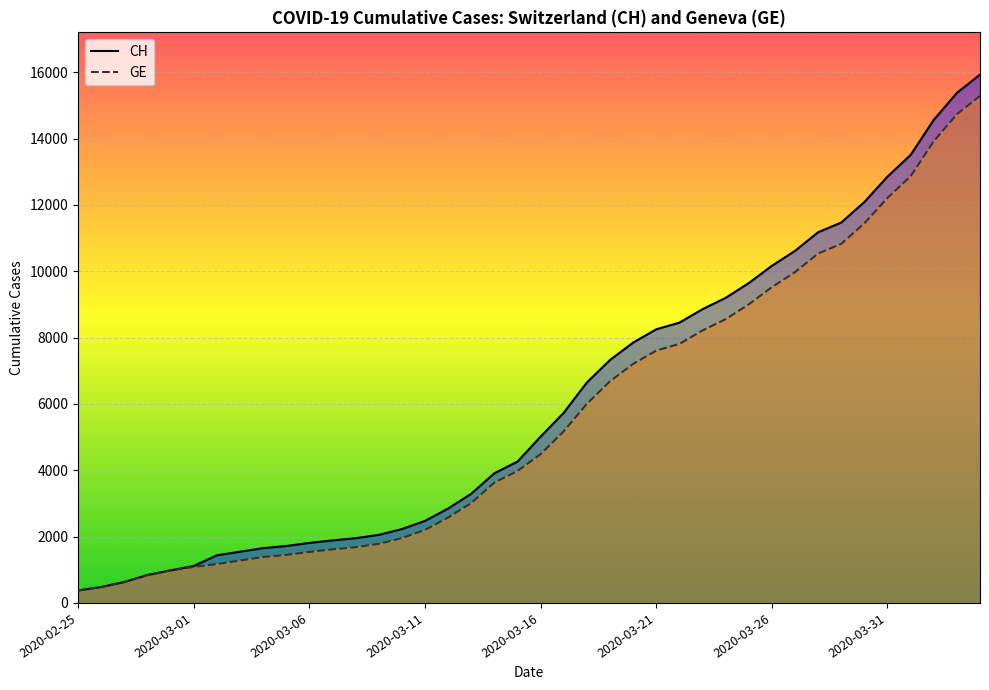

What is the difference between the maximum and minimum values in the GE series?

14909